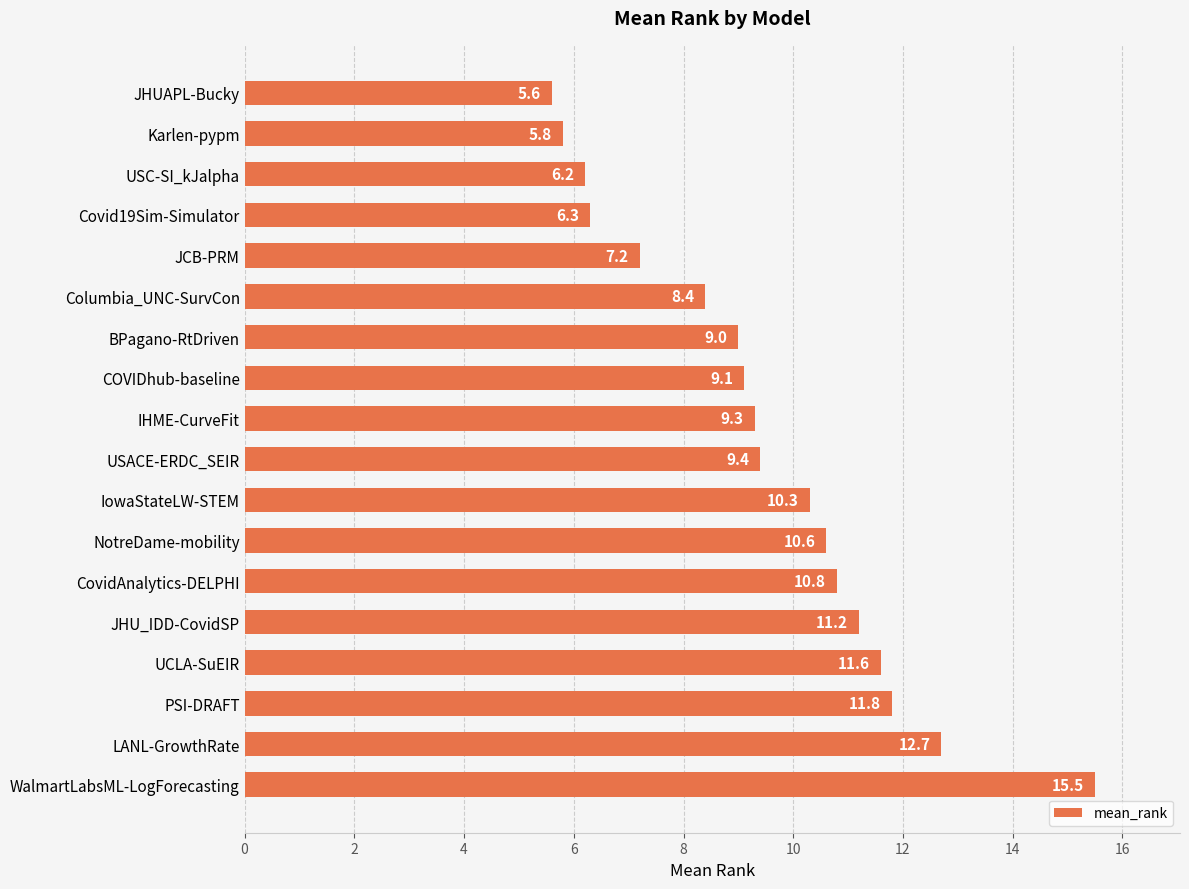

Is it true that the value at COVIDhub-baseline is 9.1?

True